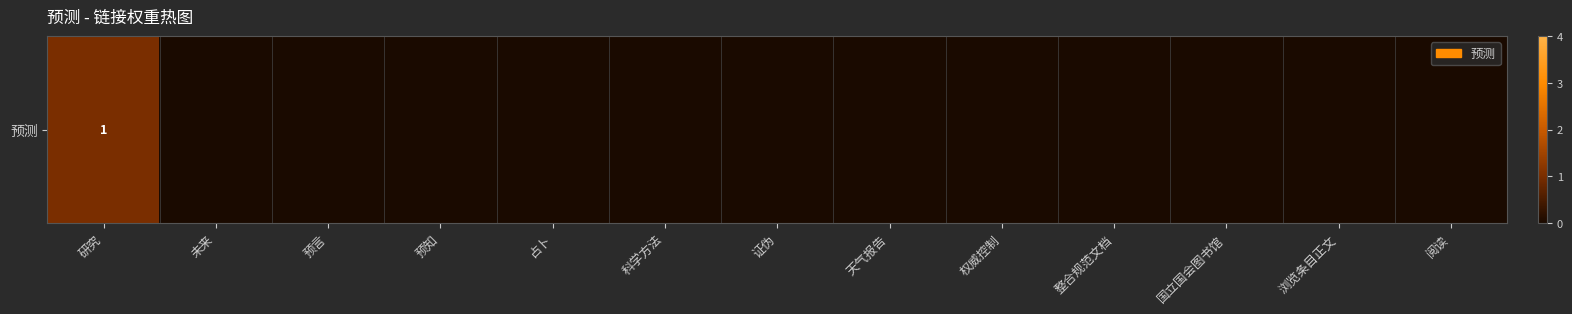

List the labels in order of value, smallest first.

未来, 预言, 预知, 占卜, 科学方法, 证伪, 天气报告, 权威控制, 整合规范文档, 国立国会图书馆, 浏览条目正文, 阅读, 研究